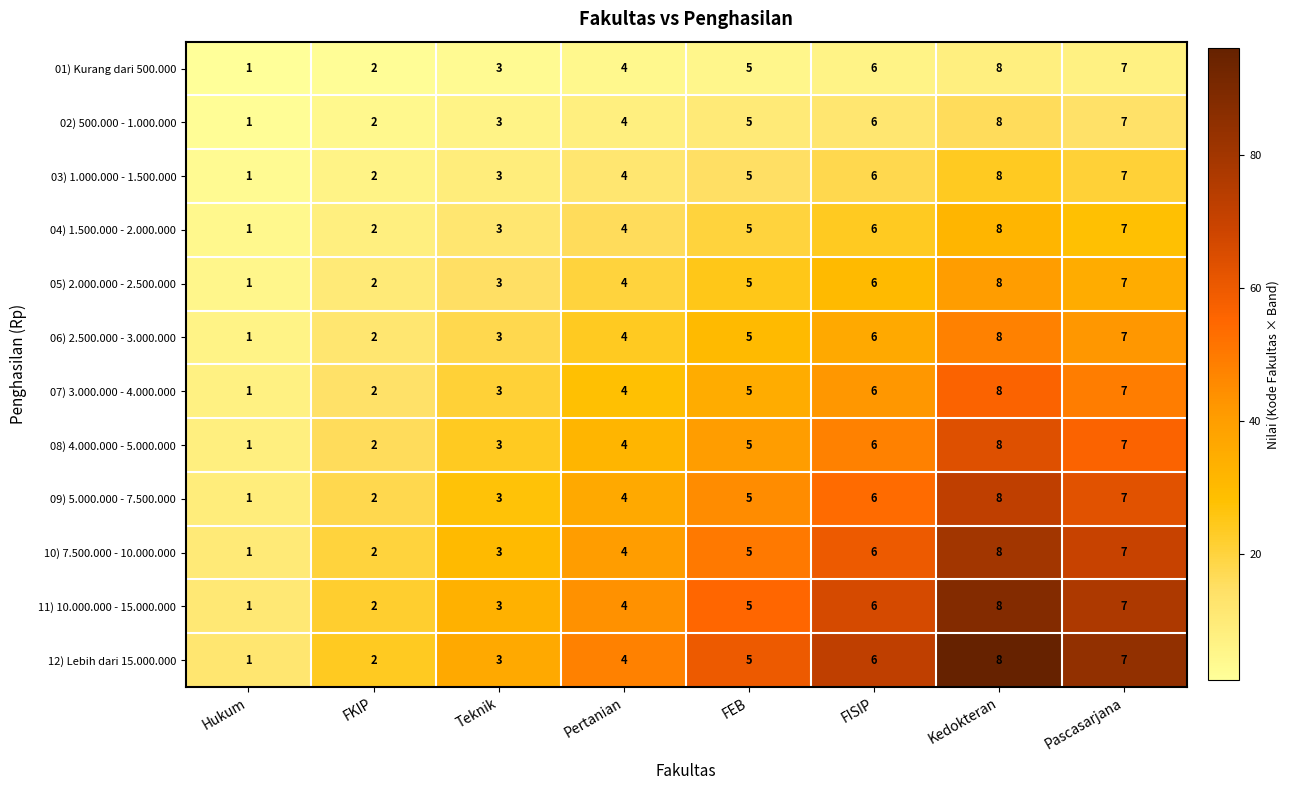

How many distinct data groups are displayed?

12